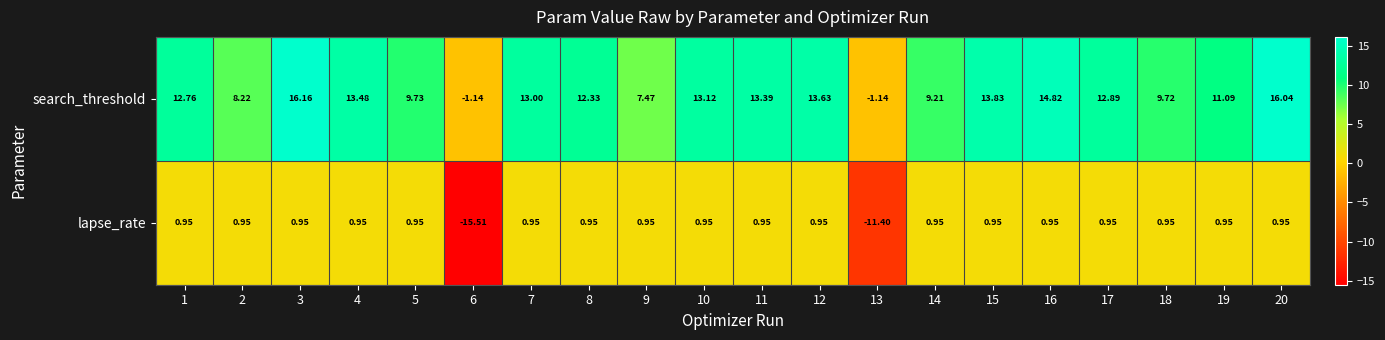

How many values in lapse_rate are below zero?

2